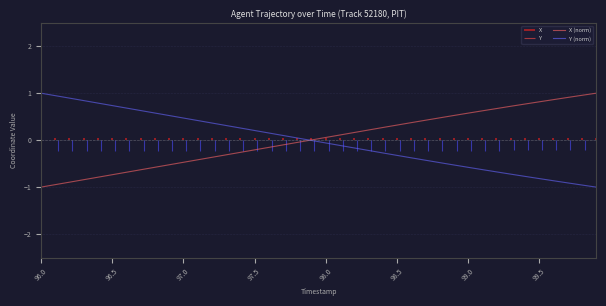

How many values in X (norm) are below zero?

19